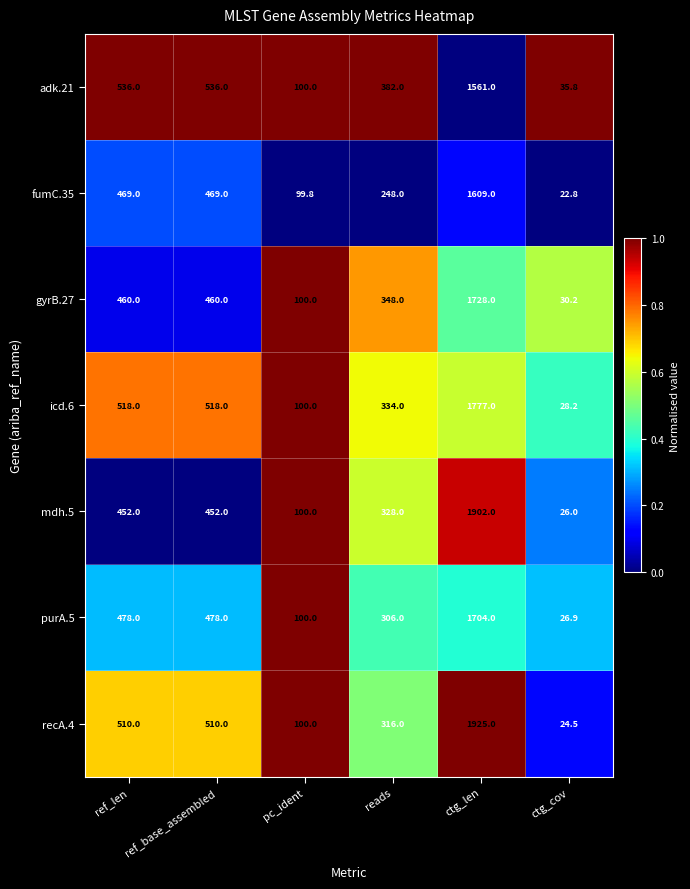

Read the adk.21 value at ref_base_assembled.

536.0